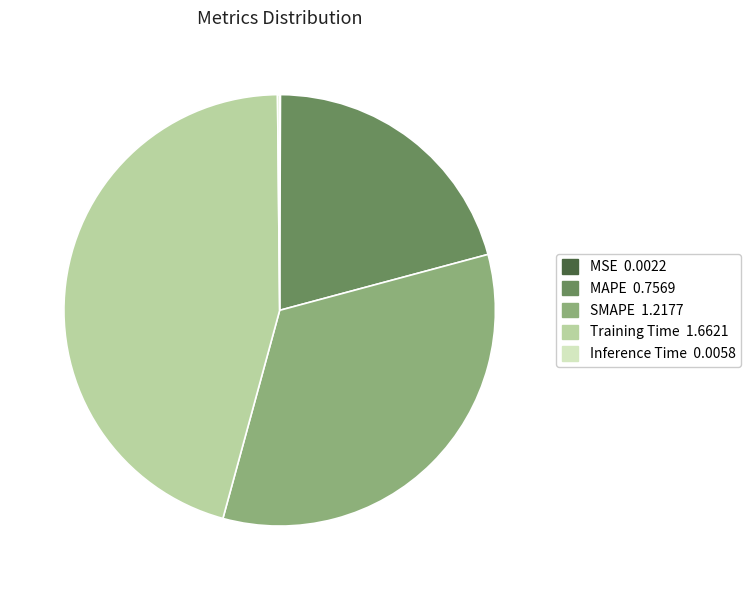

The SMAPE 1.2177 slice represents 44% of the pie. True or false?

False